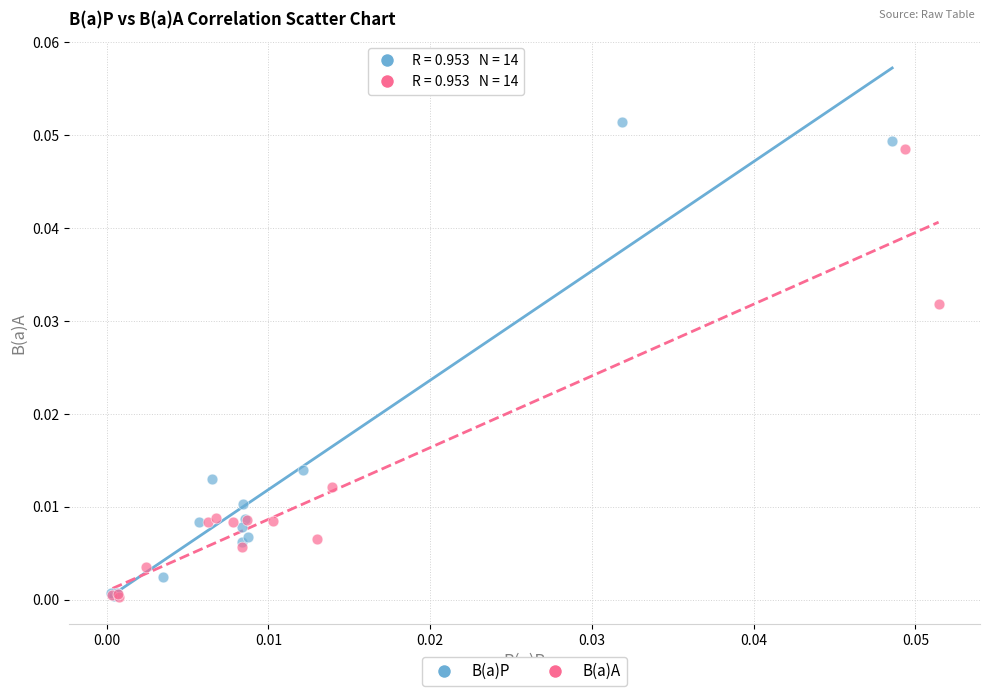

Which series has the largest Y range (max minus min)?

B(a)P